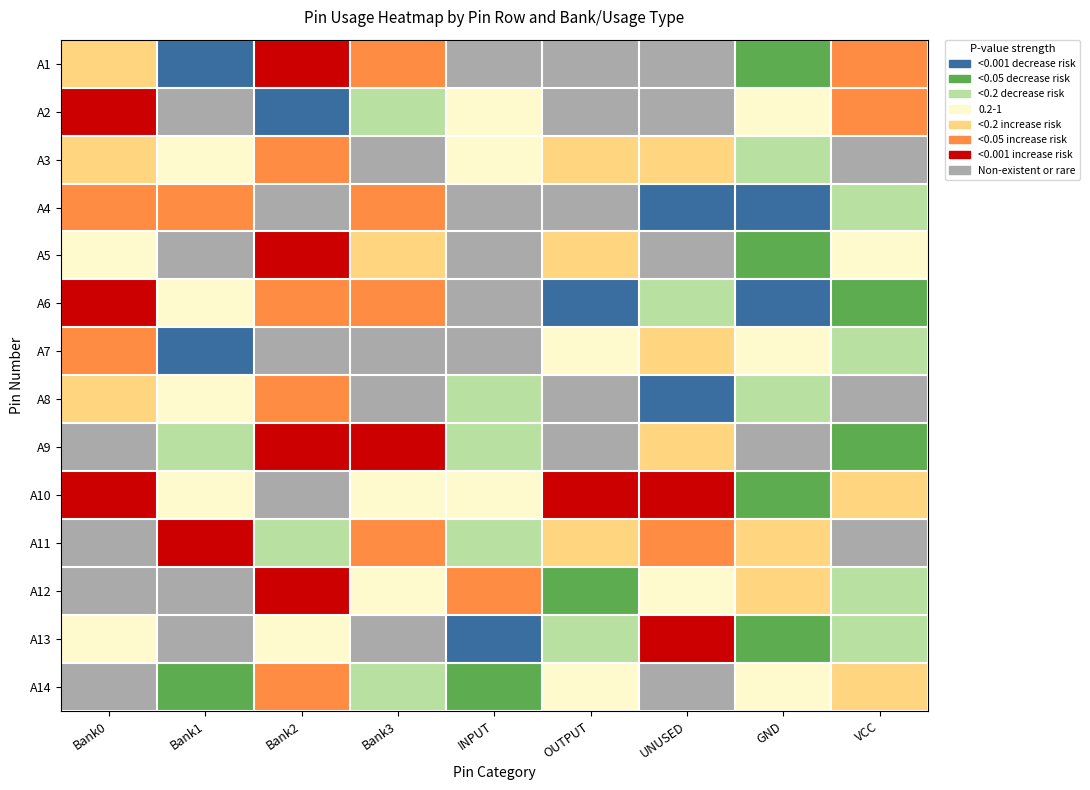

At how many categories does at least one series exceed 6?

6